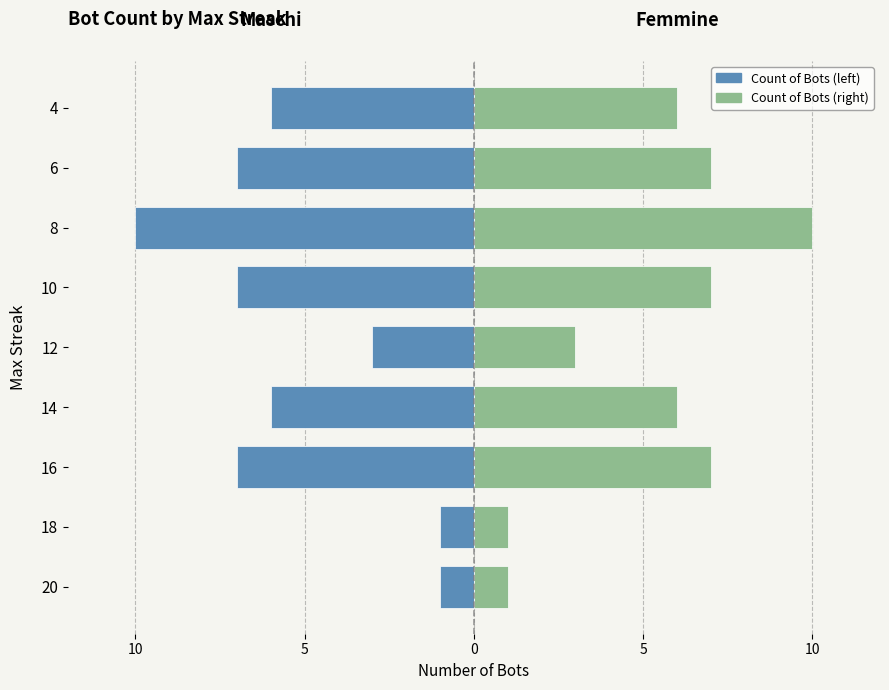

How many distinct data groups are displayed?

2